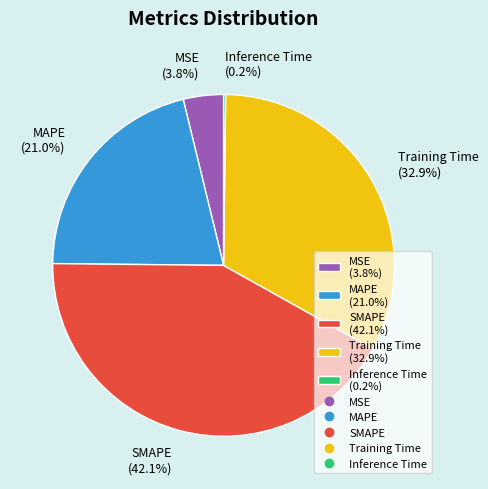

The Training Time slice represents 33% of the pie. True or false?

True